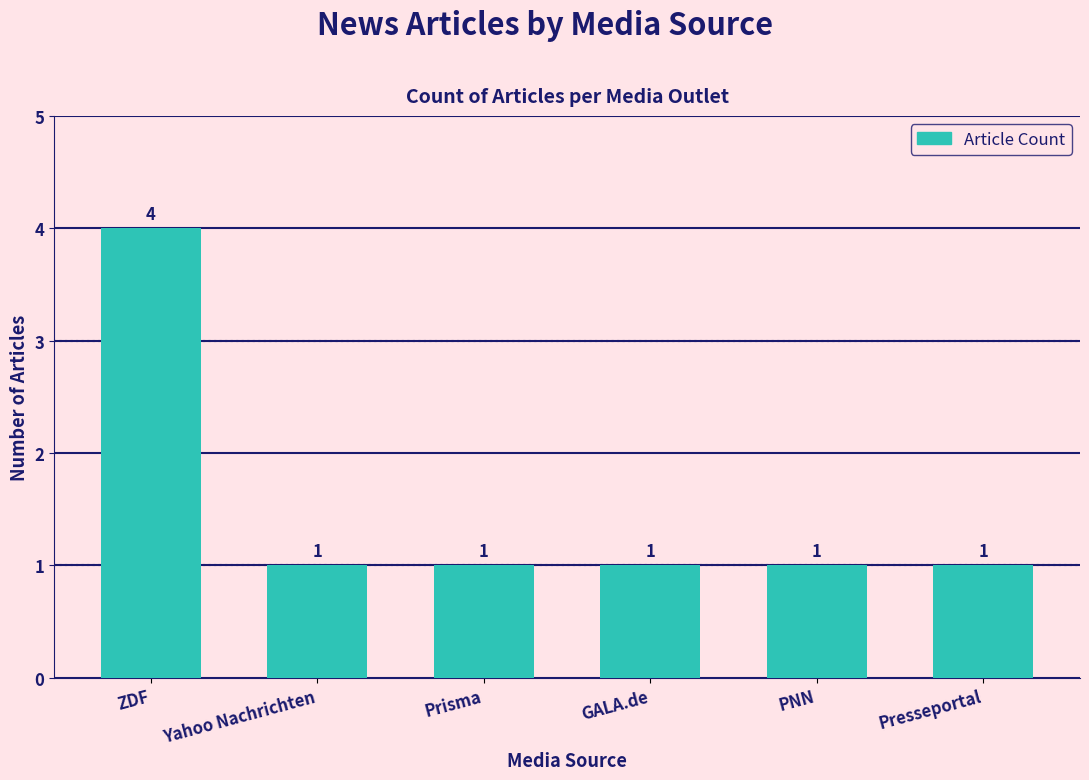

What is the sum of all values?

9